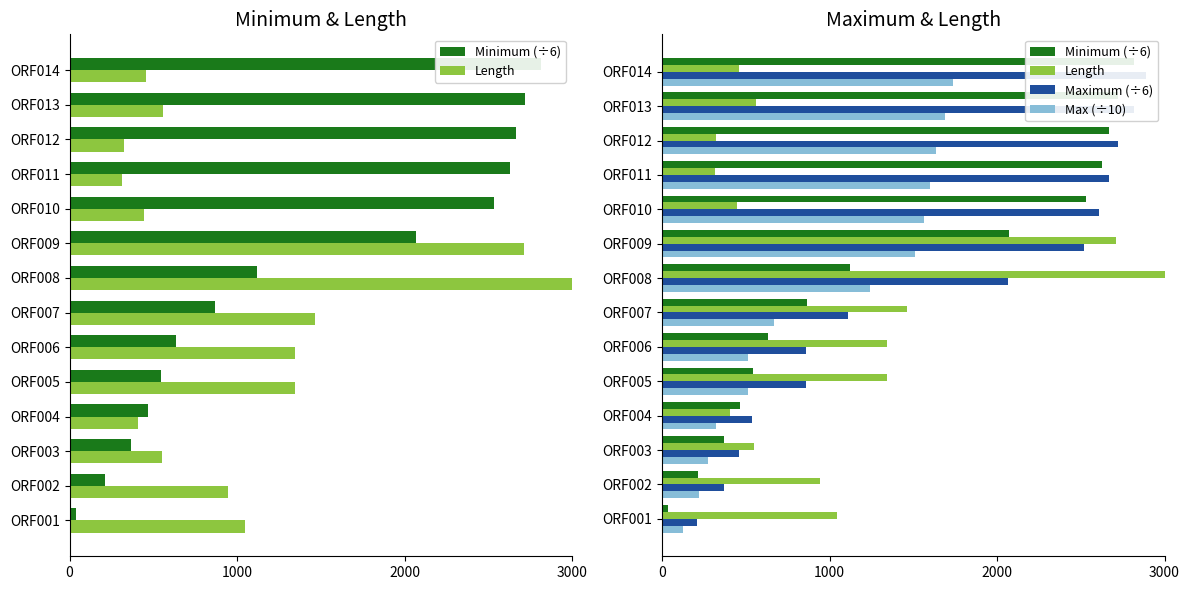

Is it true that Length equals 566.8 at ORF004?

False